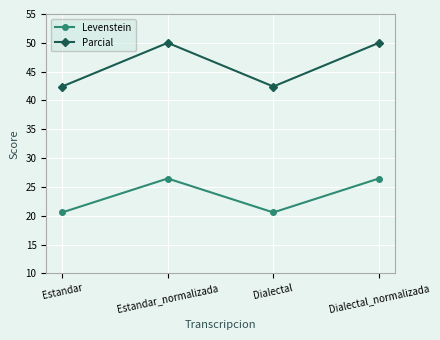

How many interior local peaks does the Levenstein series have?

1